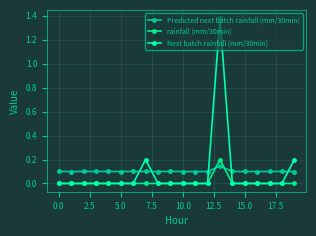

How many lines are shown in the chart?

3